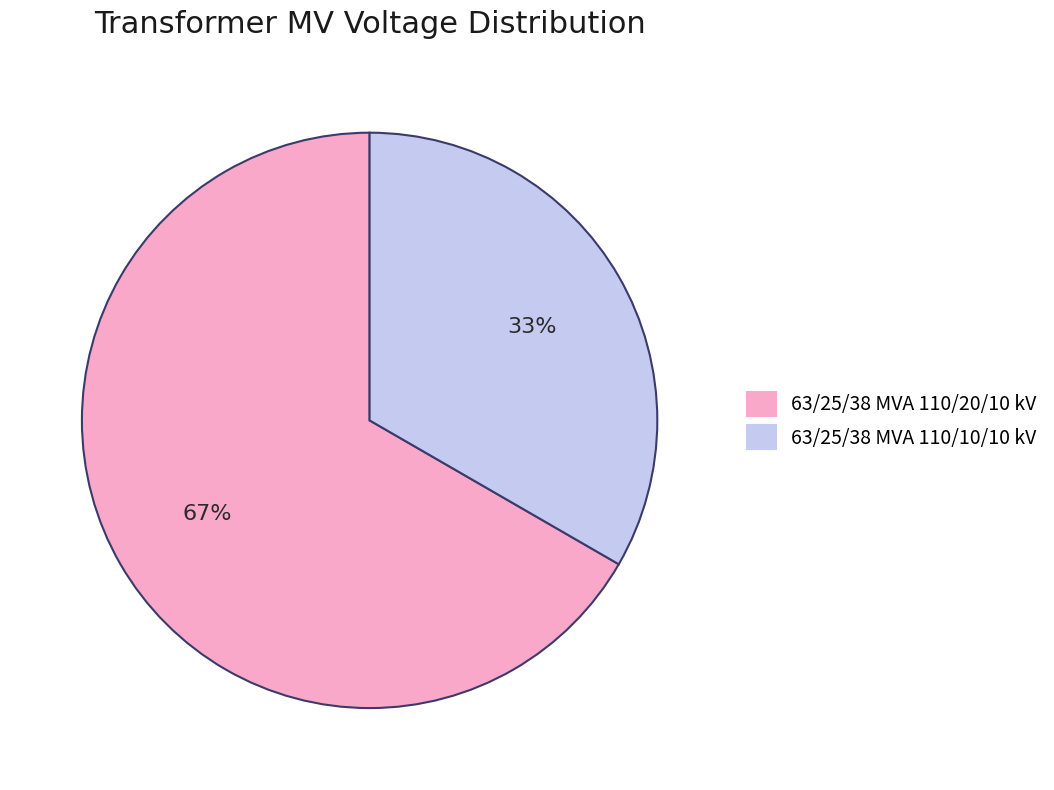

To the nearest percent, what is the average slice percentage?

50%